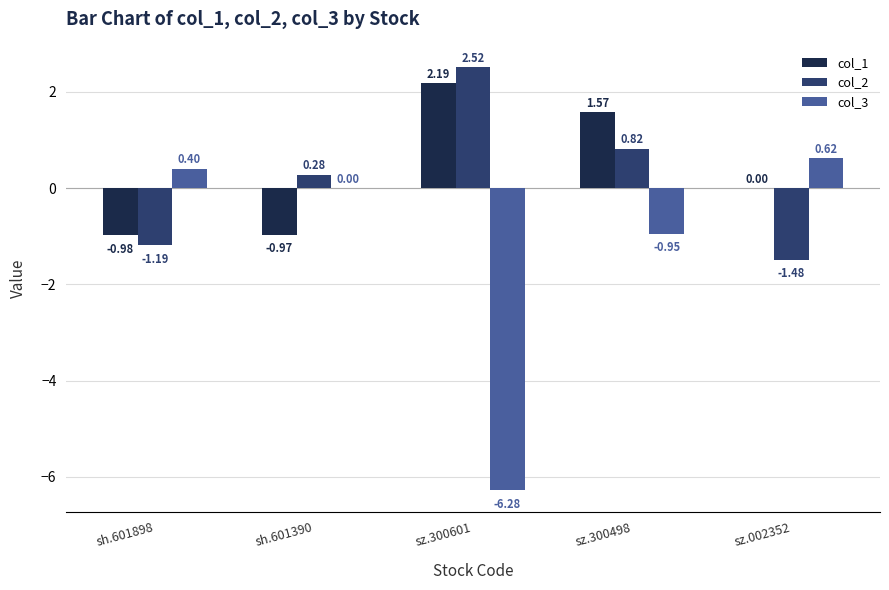

What is the total value across all series at sh.601390?

-0.7